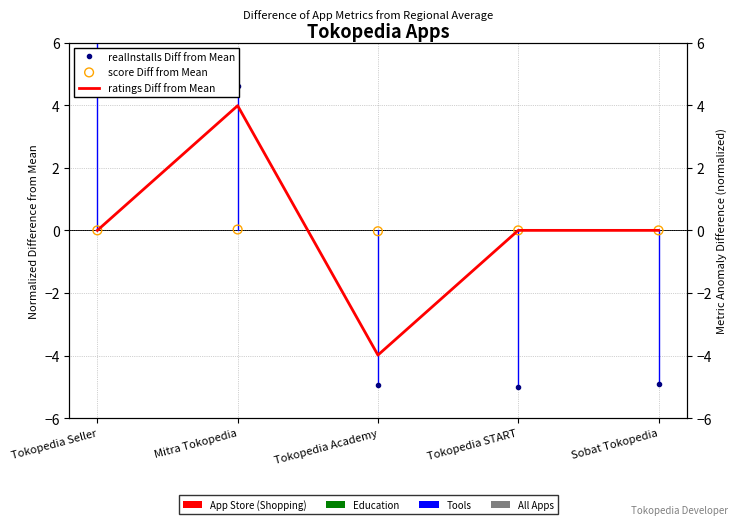

Which series contains the highest Y value?

realInstalls Diff from Mean